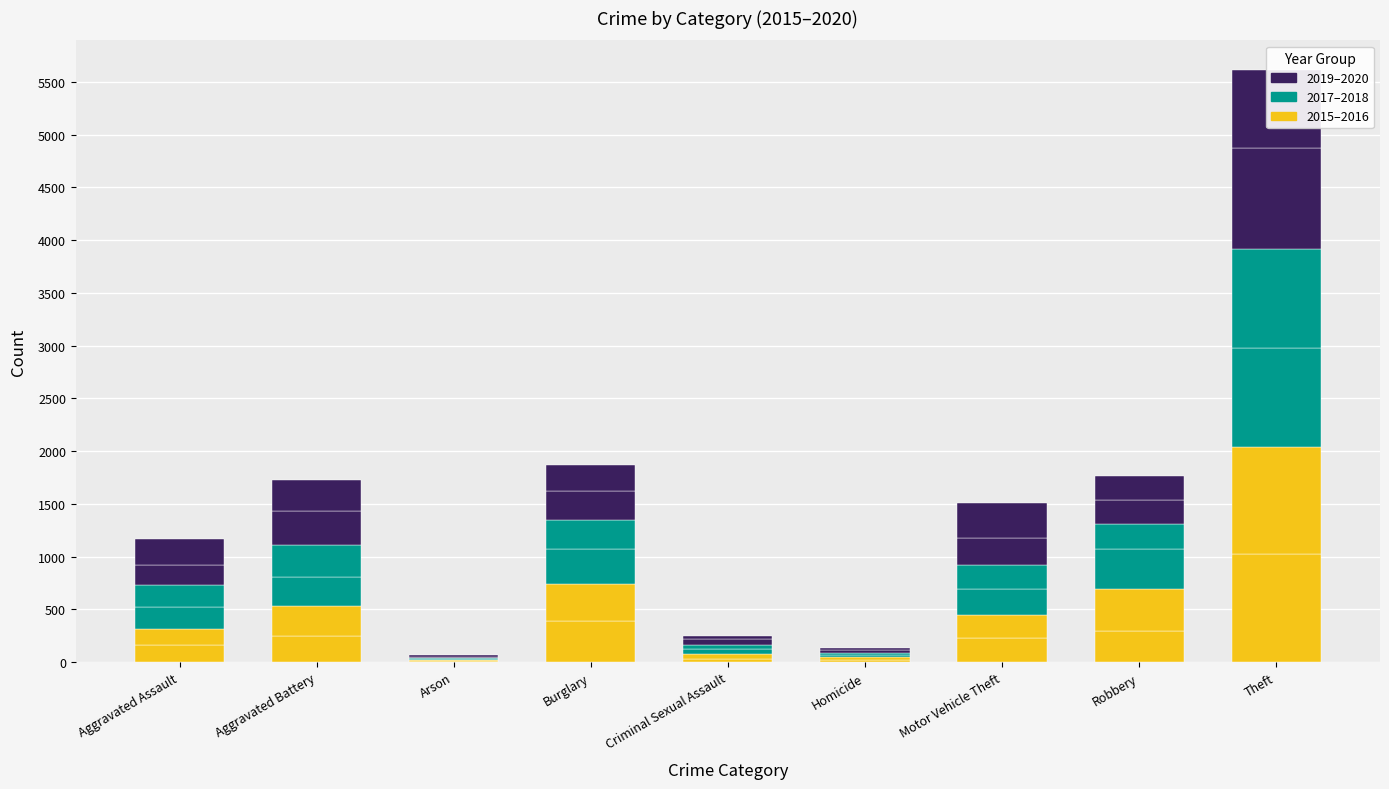

Is it true that 2017 equals 207 at Aggravated Assault?

True